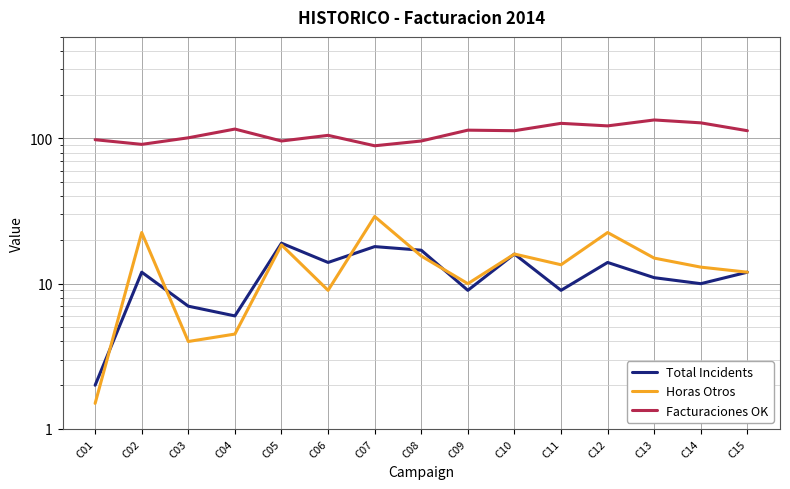

What is the difference between the Horas Otros values at C09 and C06?

1.0